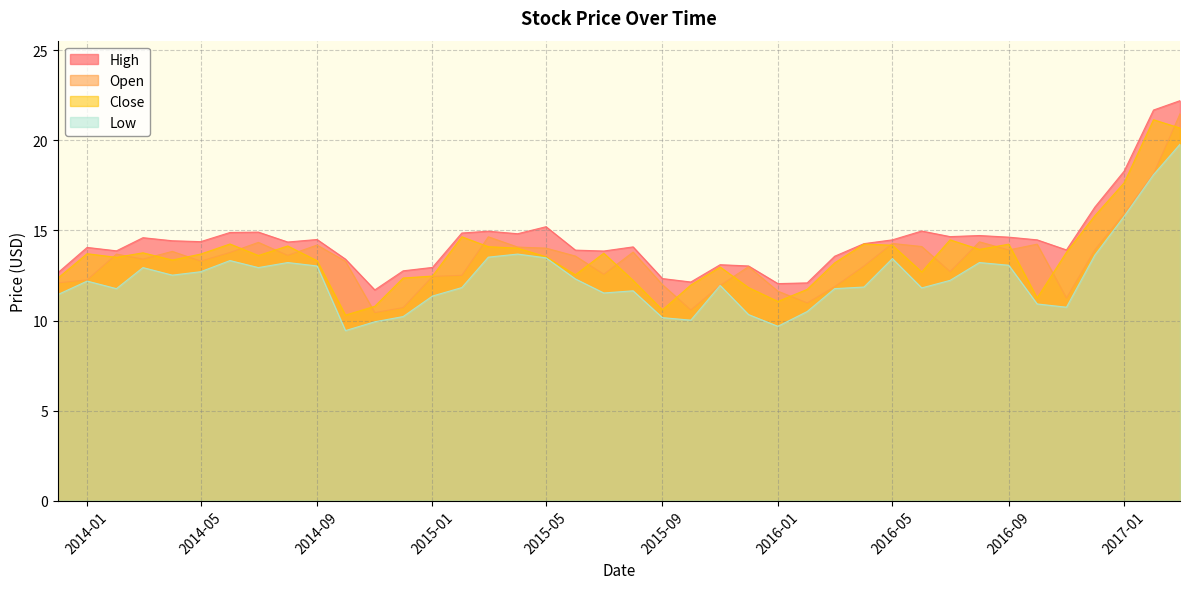

The value of High at 2014-07-01 is 21.0. True or false?

False